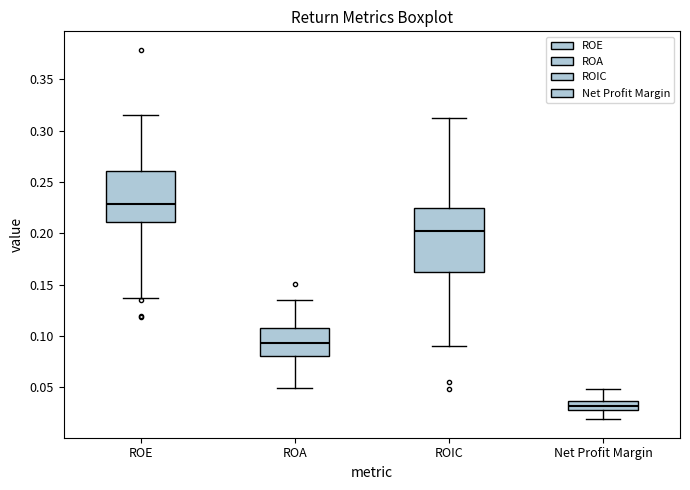

Reading left to right, transcribe this box plot: for each box, give where its median line is, the range the box spans, and where its two whiskers end, as read against the y-axis. The values are not printed on the chart, so give them approximately, as read against the axis.

ROE: median 0.230, box 0.210 to 0.260, whiskers 0.135 to 0.315
ROA: median 0.095, box 0.080 to 0.110, whiskers 0.050 to 0.135
ROIC: median 0.200, box 0.160 to 0.225, whiskers 0.090 to 0.310
Net Profit Margin: median 0.030 (inside the box), box 0.030 to 0.035, whiskers 0.020 to 0.050